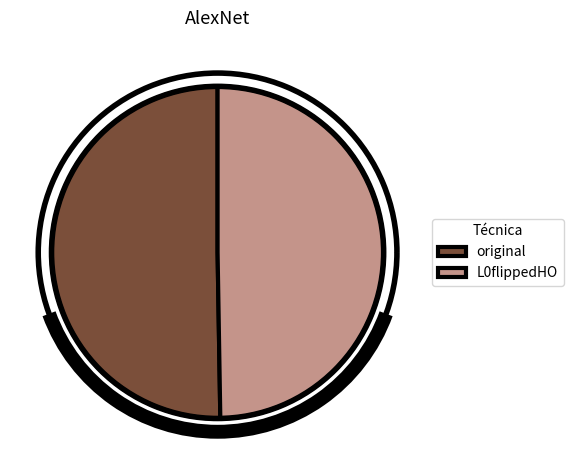

How many slices are in this pie chart?

2